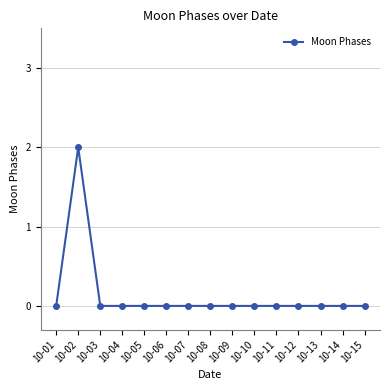

Reading right to left, list all the values displayed in this chart.

0	0	0	0	0	0	0	0	0	0	0	0	0	2	0